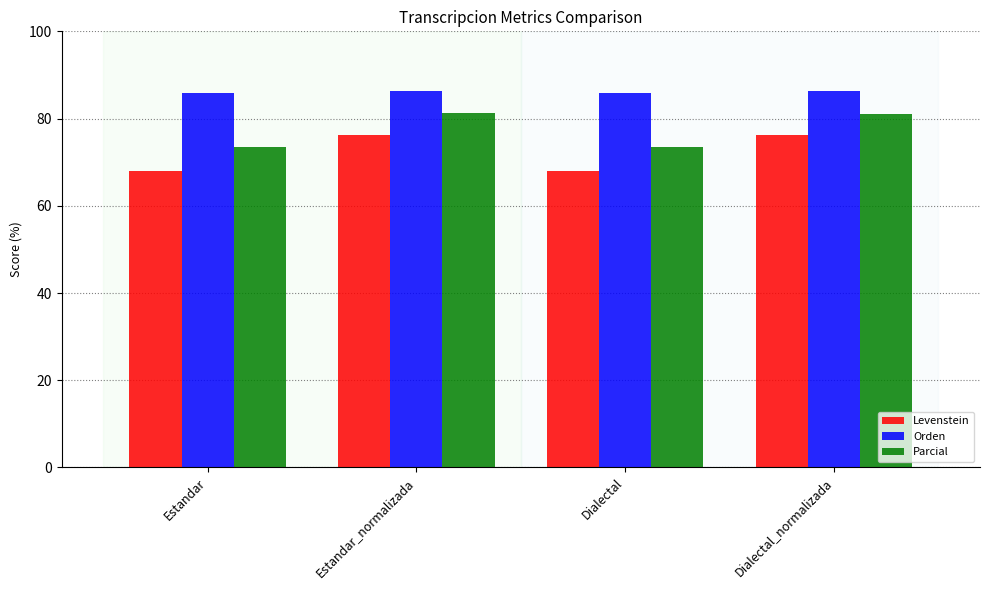

The Orden series shows 86.3 at Dialectal_normalizada. True or false?

True